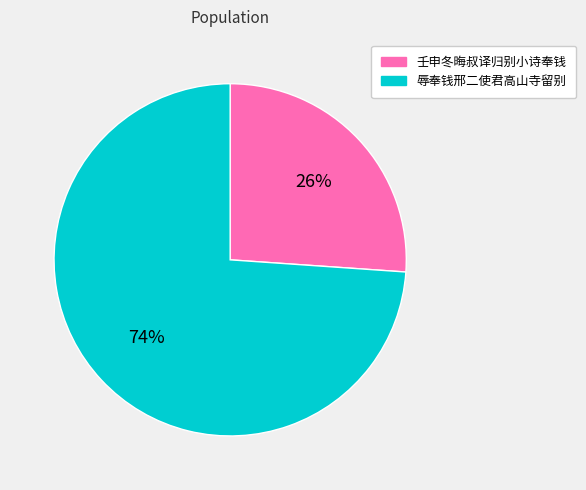

True or false: 壬申冬晦叔译归别小诗奉钱 accounts for 39% of the total.

False